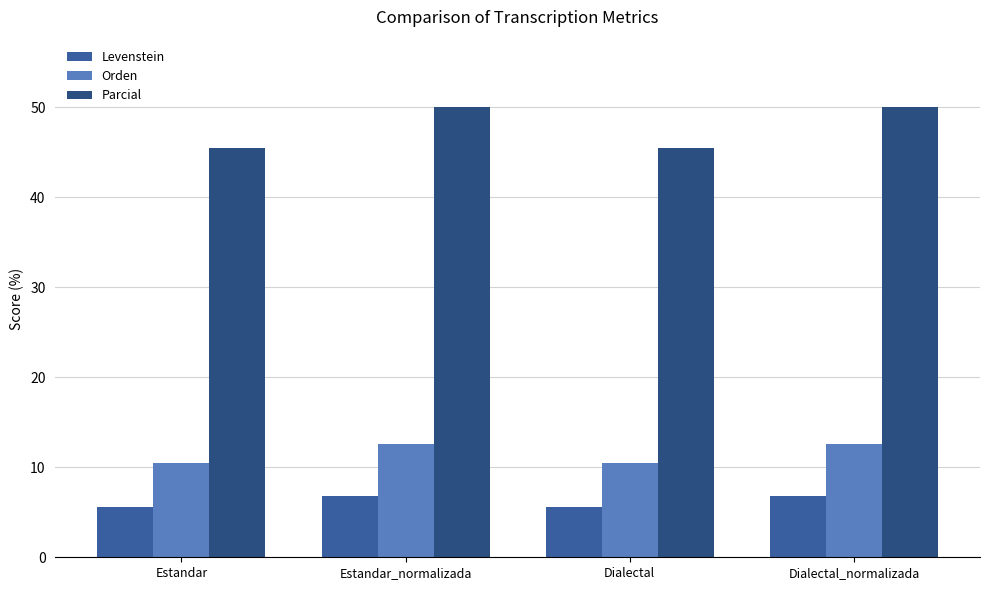

Are the bars horizontal?

No